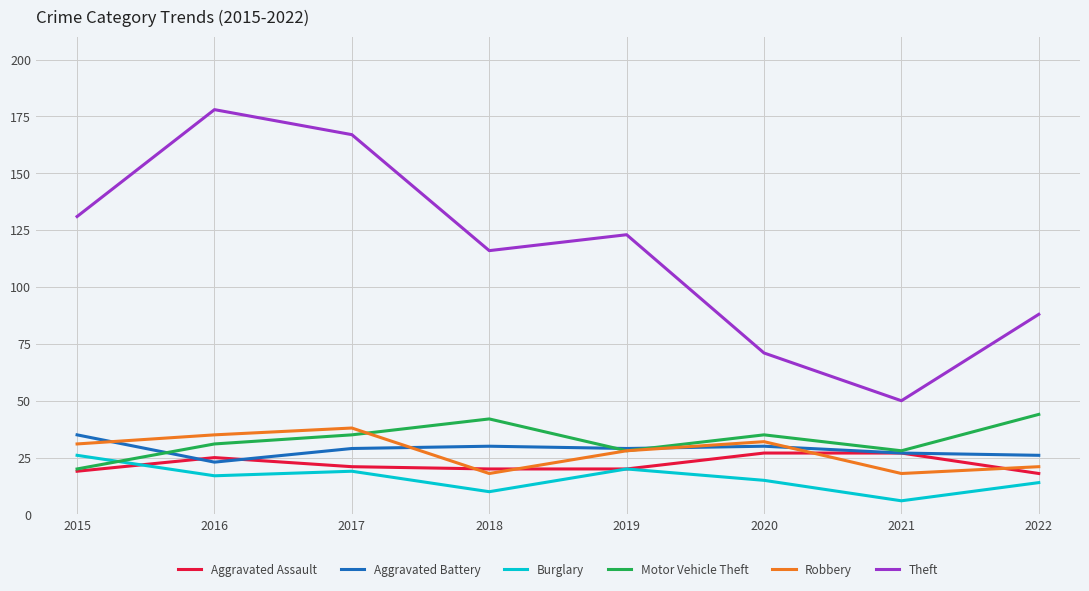

Is the value of Aggravated Battery at 2019 greater than the value of Theft at 2020?

No